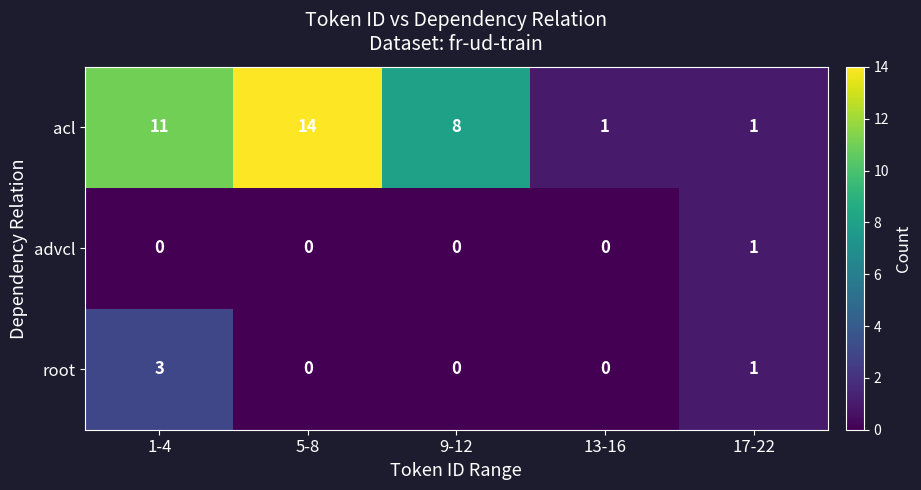

Which series has the largest total across all categories?

acl